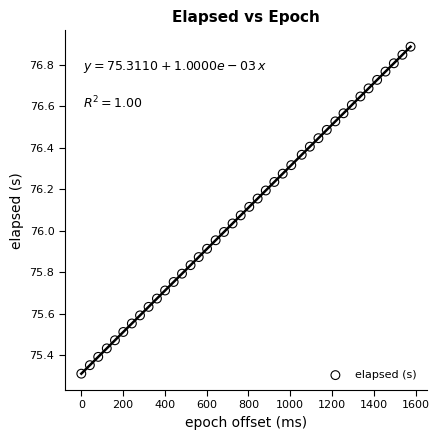

What is the range of X values (max minus min)?

1576.0